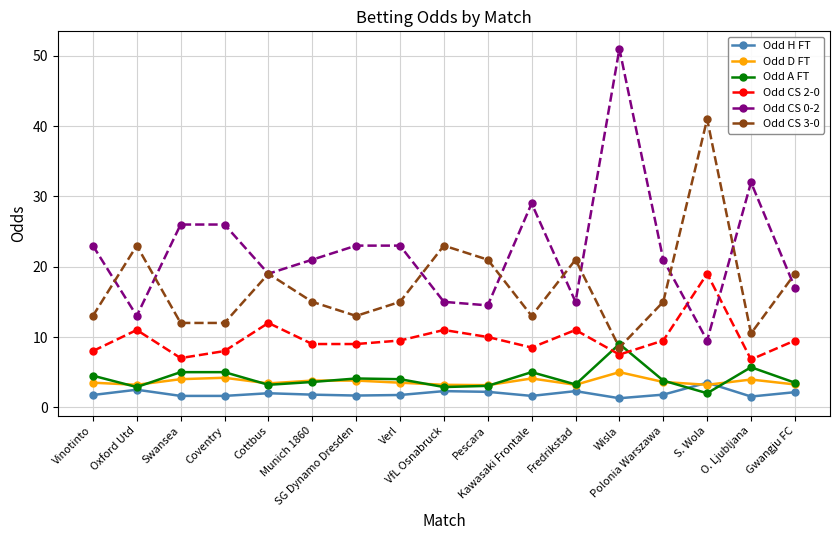

True or false: Odd D FT and Odd CS 2-0 cross at least once.

False